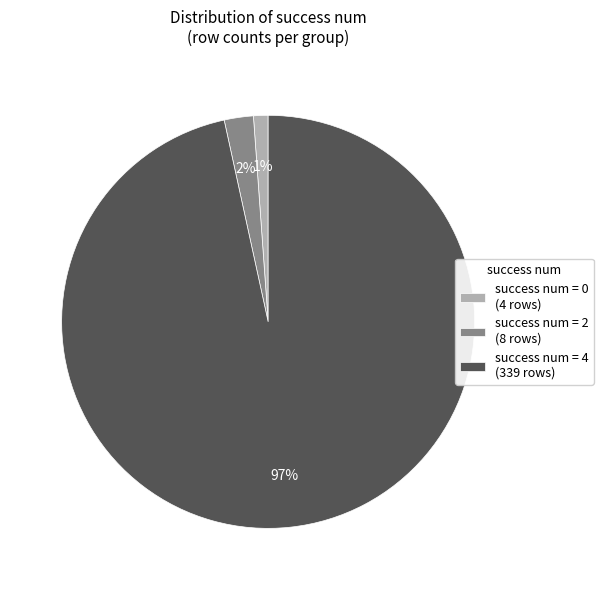

Is it true that success num = 2 (8 rows) is 2% of the pie?

True